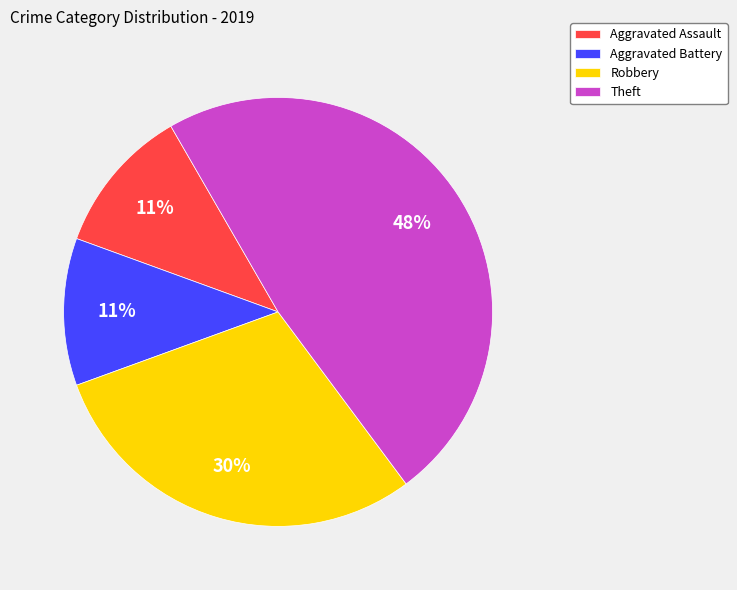

Is the sum of Theft and Aggravated Assault greater than half?

Yes